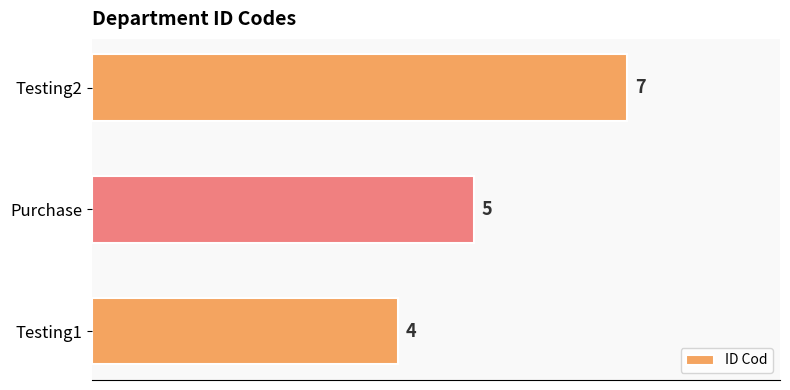

Which label corresponds to the largest value in the chart?

Testing2